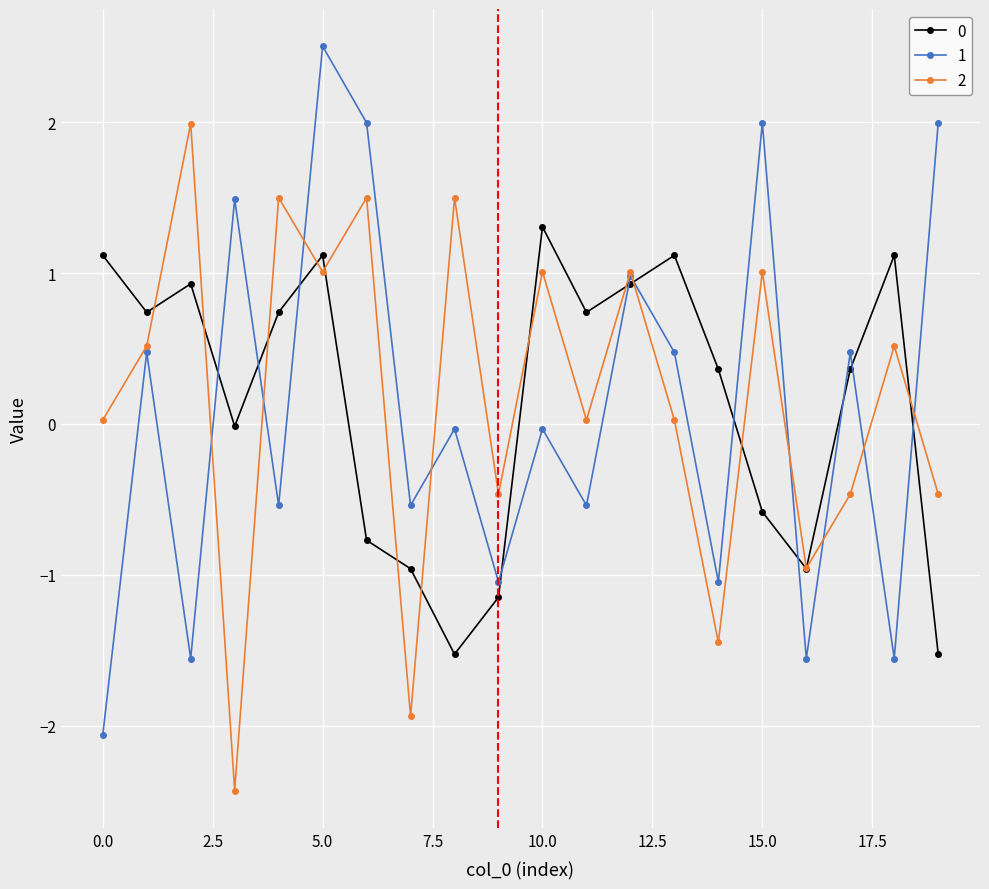

What is the highest value of the 2 series?

2.0